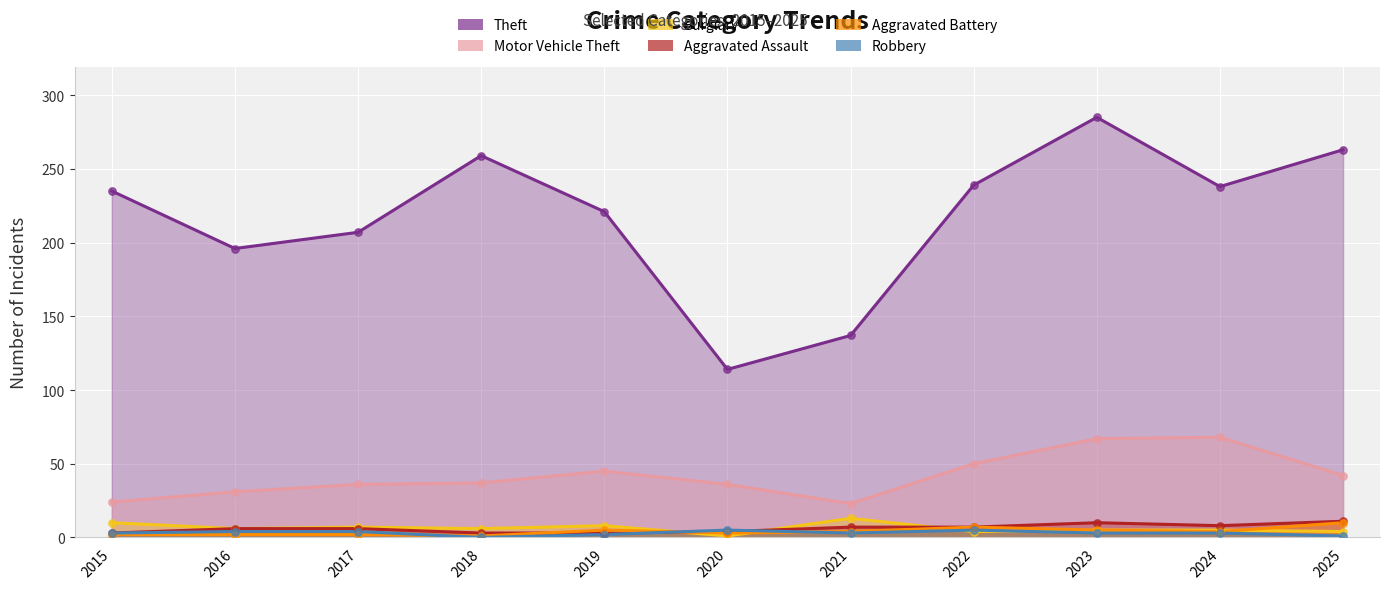

Which series reaches the minimum Y coordinate?

Robbery